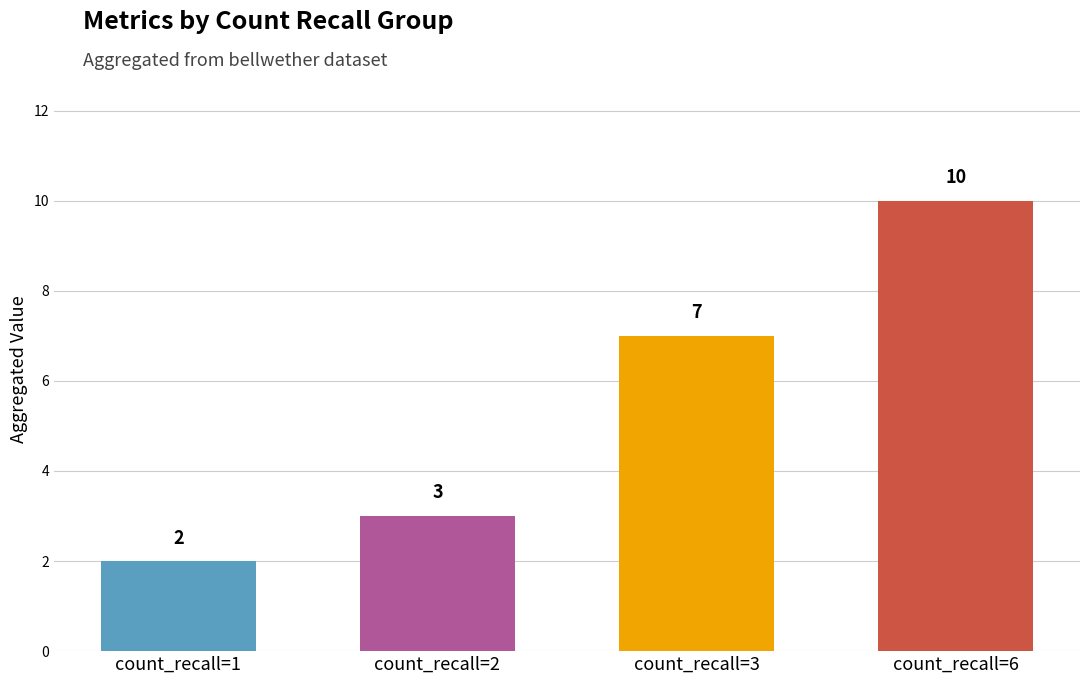

What is the average value?

6